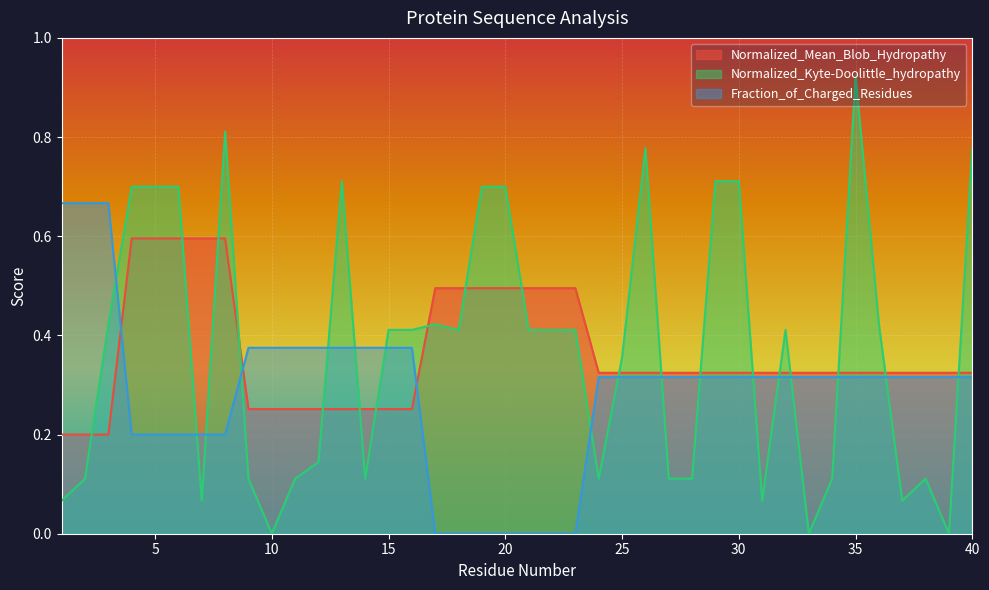

Where do Fraction_of_Charged_Residues and Normalized_Kyte-Doolittle_hydropathy first cross each other?

3 and 4